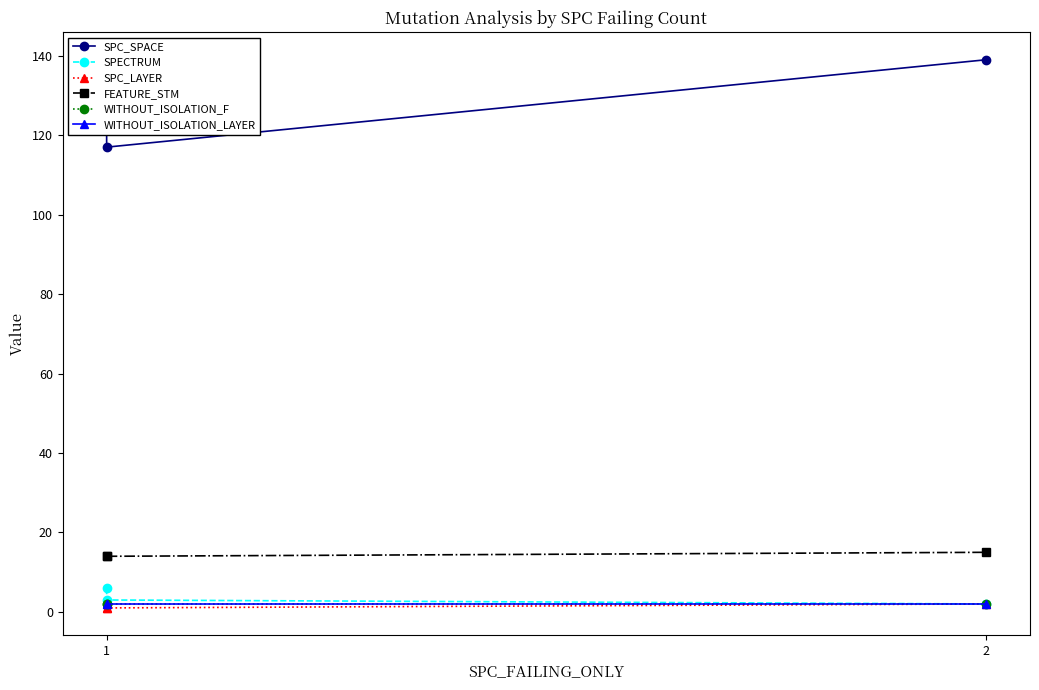

The WITHOUT_ISOLATION_F series shows 3 at 1. True or false?

False